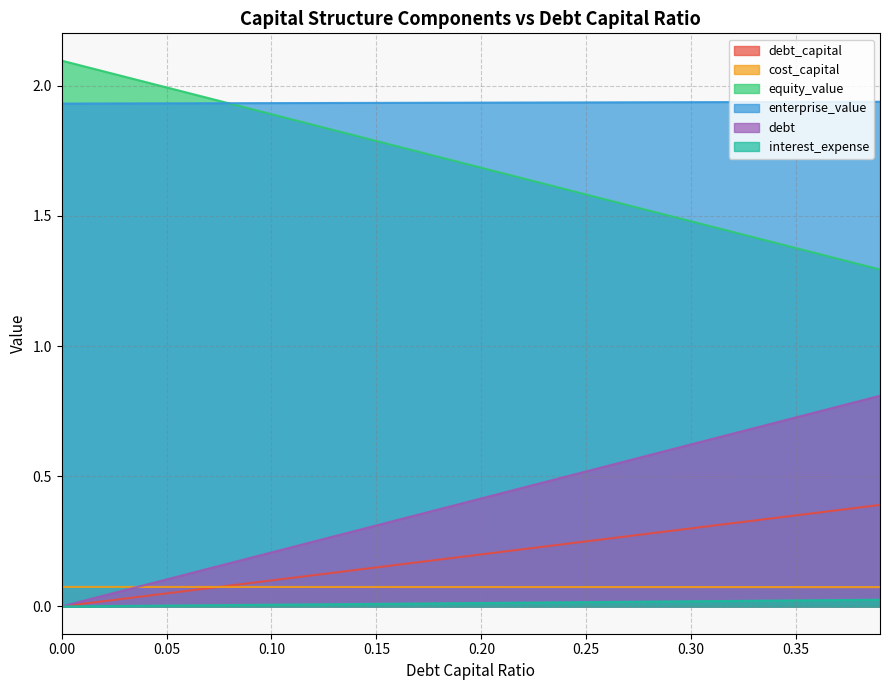

Count the enterprise_value values in the range 1 to 2.

40